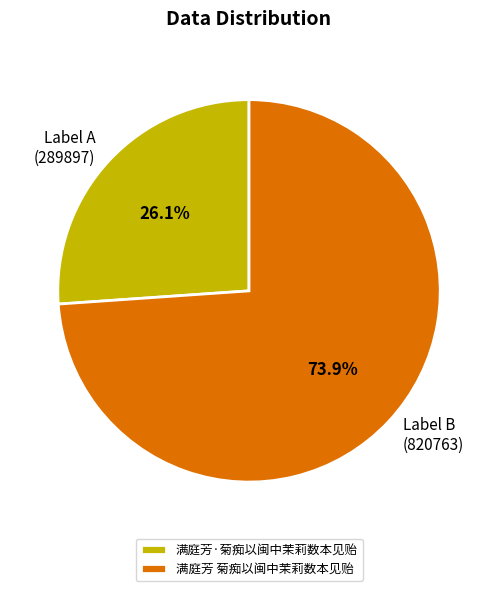

Is Label B (820763) the majority of the pie?

Yes